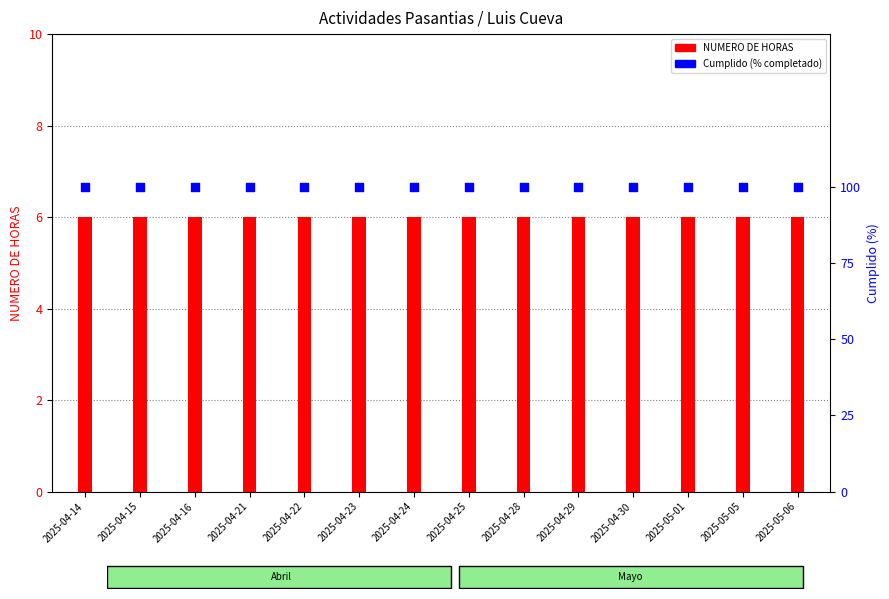

What are all the series names shown in the legend?

NUMERO DE HORAS, Cumplido (%)